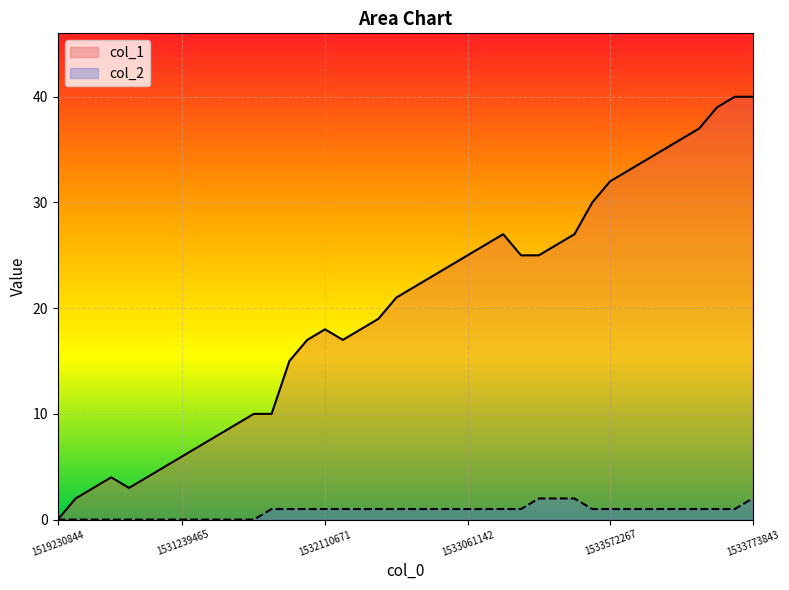

List the series in order of their overall mean, highest first.

col_1, col_2